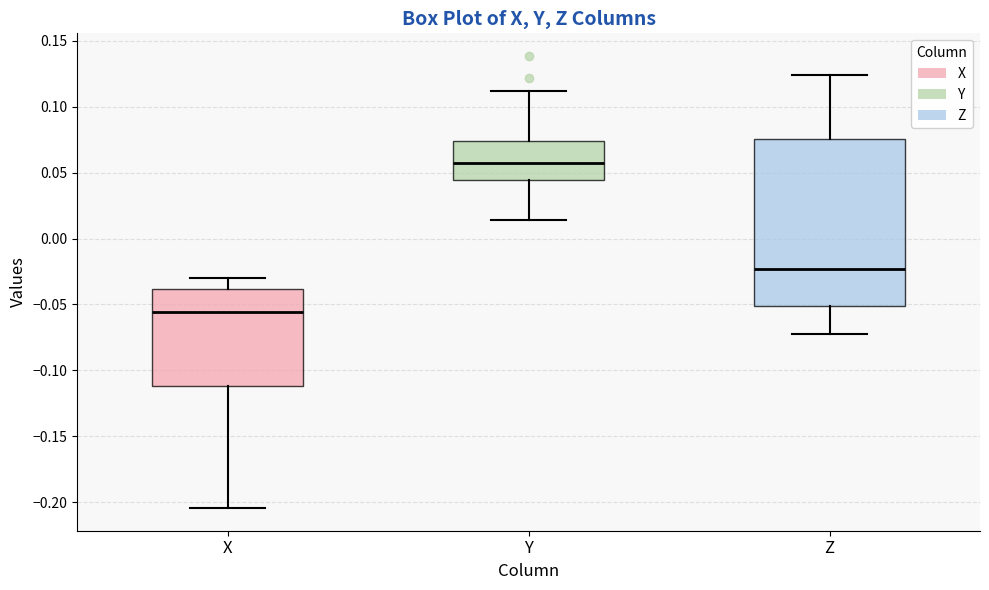

Reading left to right, read every box against the y-axis: the position of its median line, the range the box covers, and the ends of its whiskers. The values are not printed on the chart, so give them approximately, as read against the axis.

X: median -0.055, box -0.110 to -0.040, whiskers -0.205 to -0.030
Y: median 0.055, box 0.045 to 0.075, whiskers 0.015 to 0.110
Z: median -0.025, box -0.050 to 0.075, whiskers -0.070 to 0.125